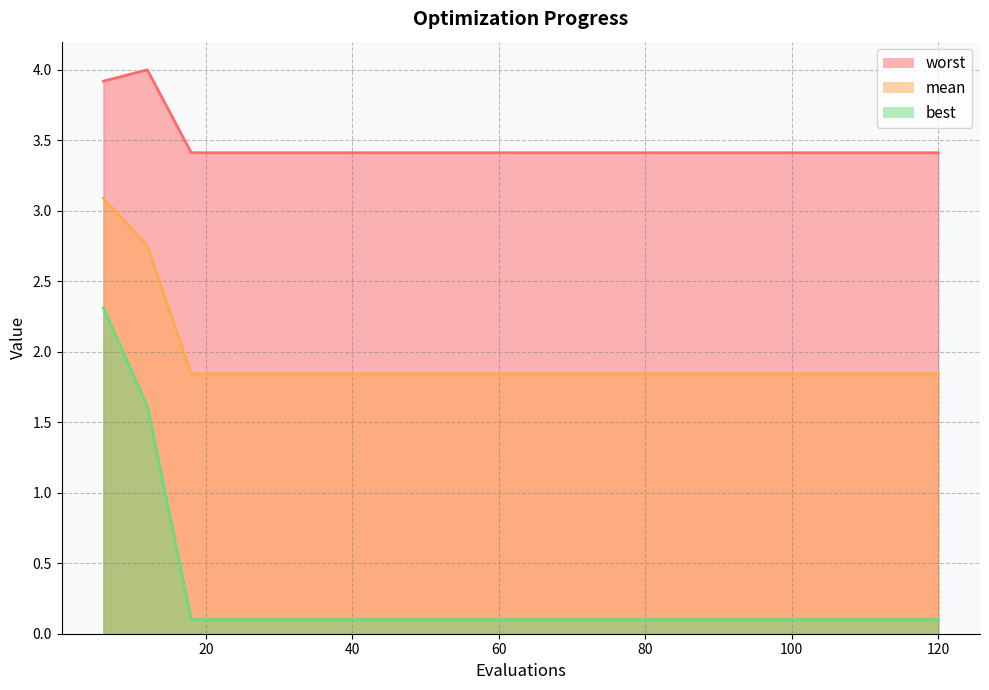

The value of worst at 90 is 3.4. True or false?

True